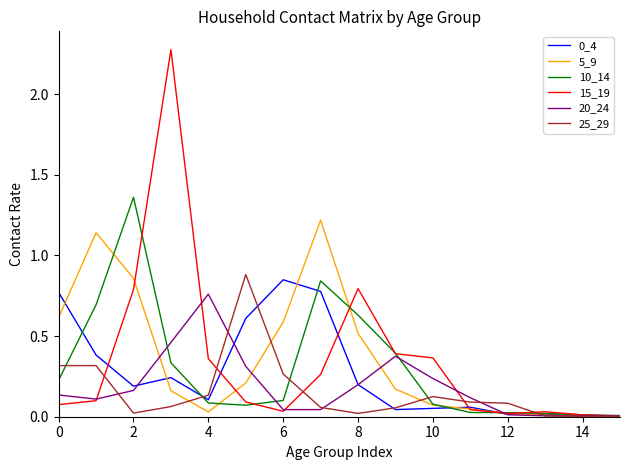

Which series has the widest spread of values?

15_19